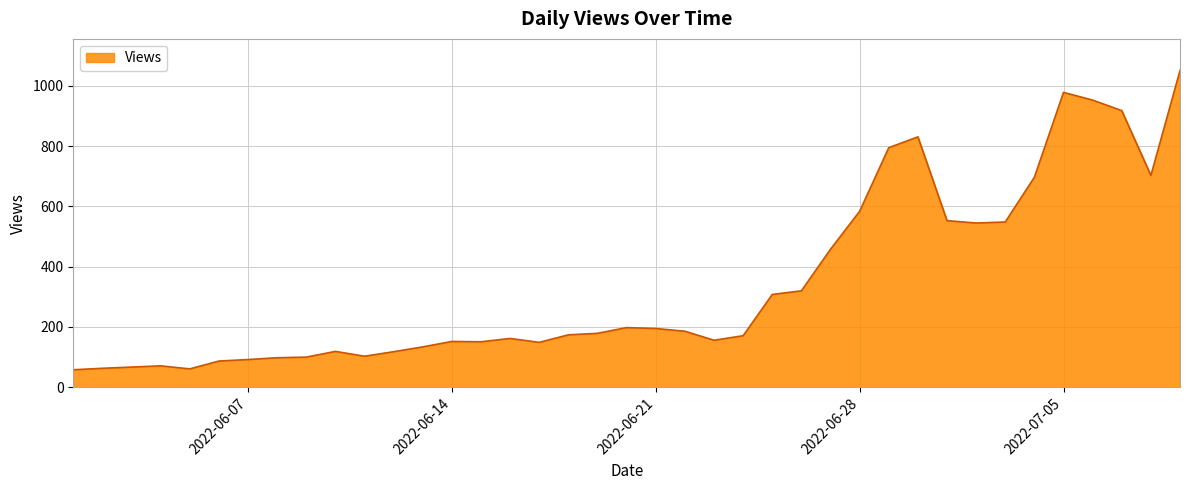

What is the greatest value displayed?

1051.0